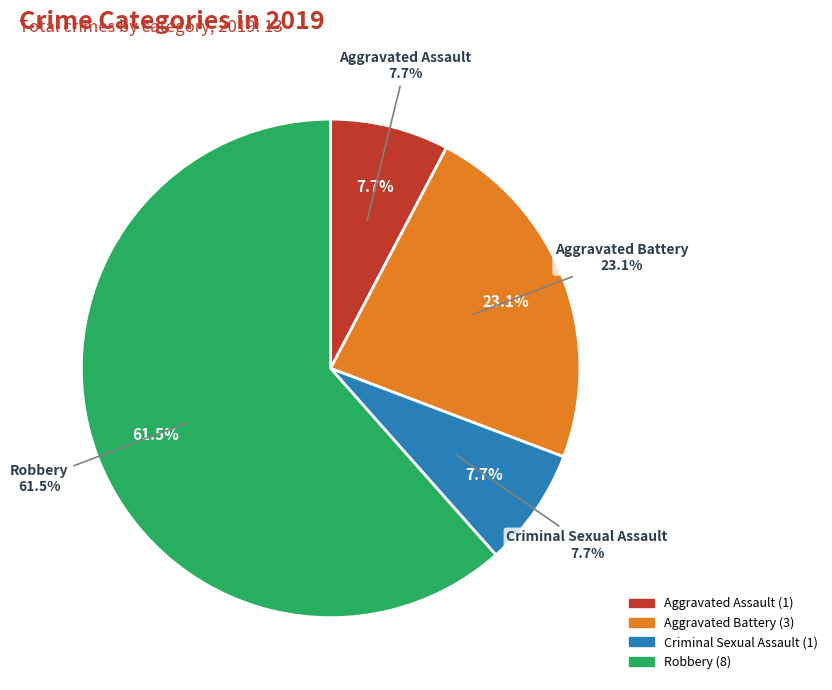

Between Criminal Sexual Assault and Aggravated Assault, which is larger?

Criminal Sexual Assault